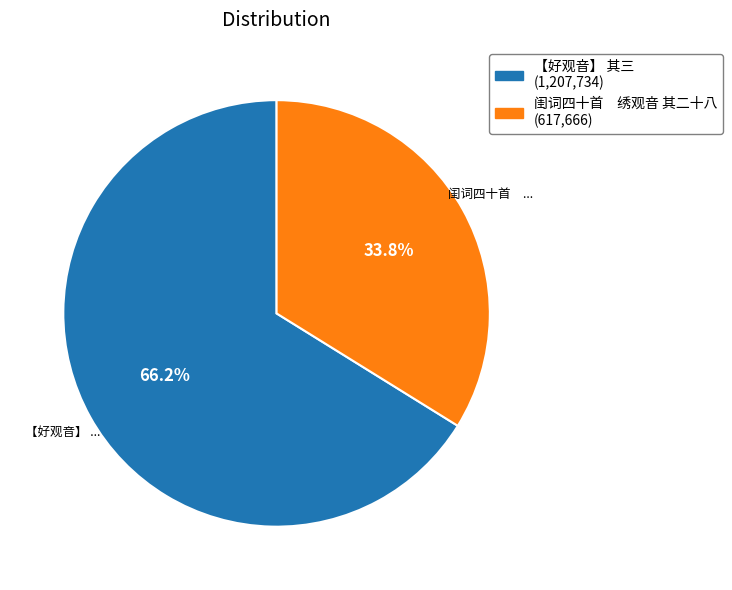

Which slice represents more than half of the pie?

【好观音】 其三